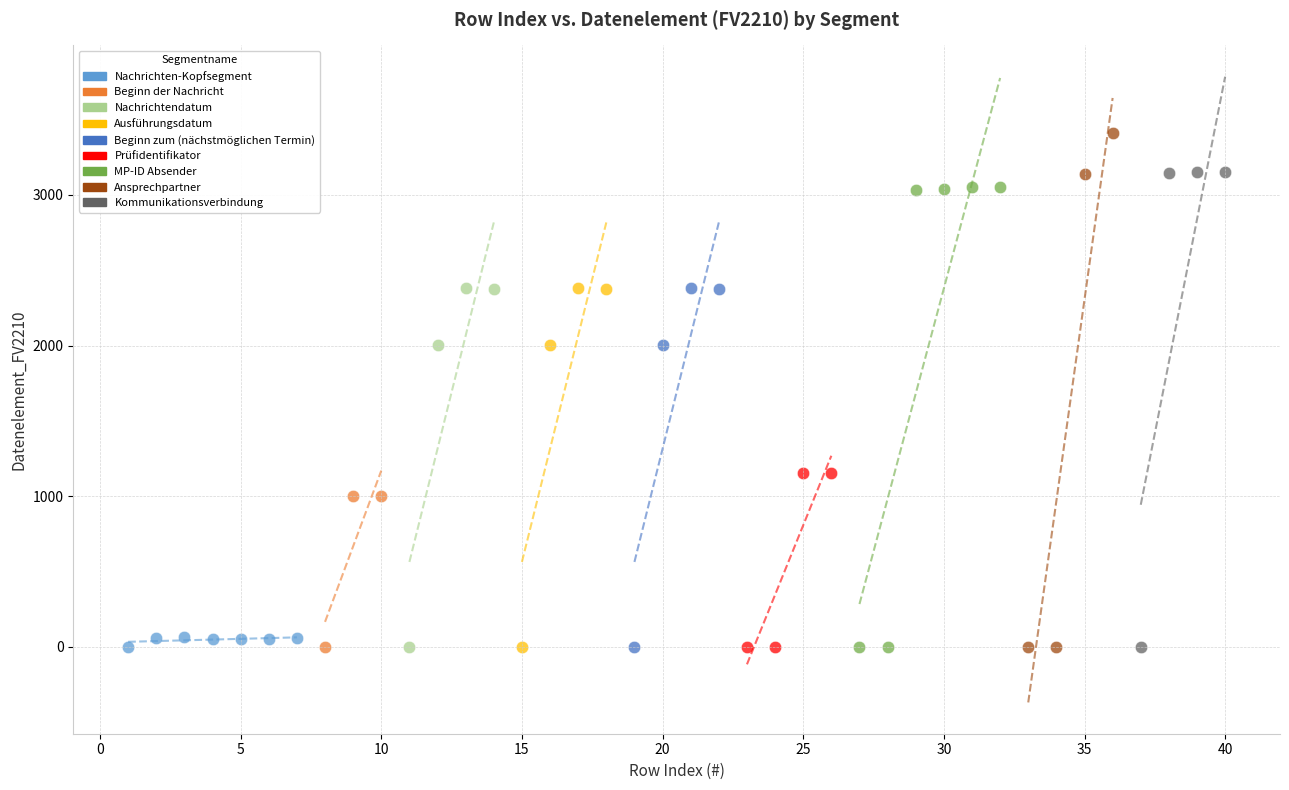

Which series contains the highest Y value?

Ansprechpartner